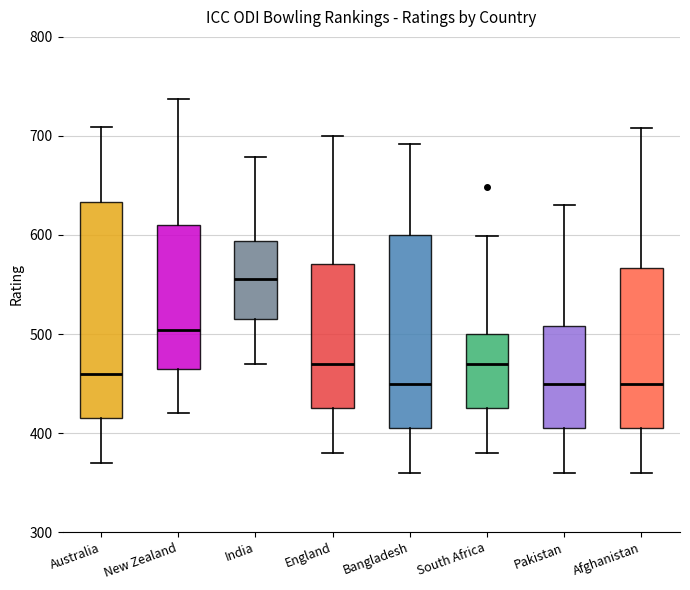

Reading left to right, transcribe this box plot: for each box, give where its median line is, the range the box spans, and where its two whiskers end, as read against the y-axis. The values are not printed on the chart, so give them approximately, as read against the axis.

Australia: median 460, box 420 to 630, whiskers 370 to 710
New Zealand: median 500, box 470 to 610, whiskers 420 to 740
India: median 560, box 520 to 590, whiskers 470 to 680
England: median 470, box 430 to 570, whiskers 380 to 700
Bangladesh: median 450, box 410 to 600, whiskers 360 to 690
South Africa: median 470, box 430 to 500, whiskers 380 to 600
Pakistan: median 450, box 410 to 510, whiskers 360 to 630
Afghanistan: median 450, box 410 to 570, whiskers 360 to 710